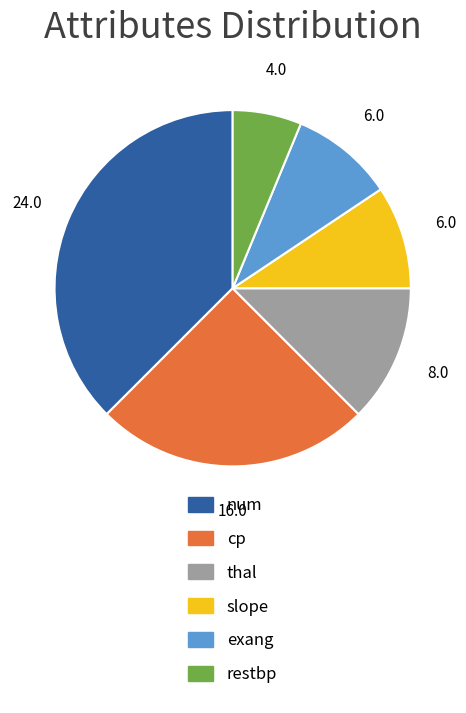

Does thal account for over 50% of the chart?

No